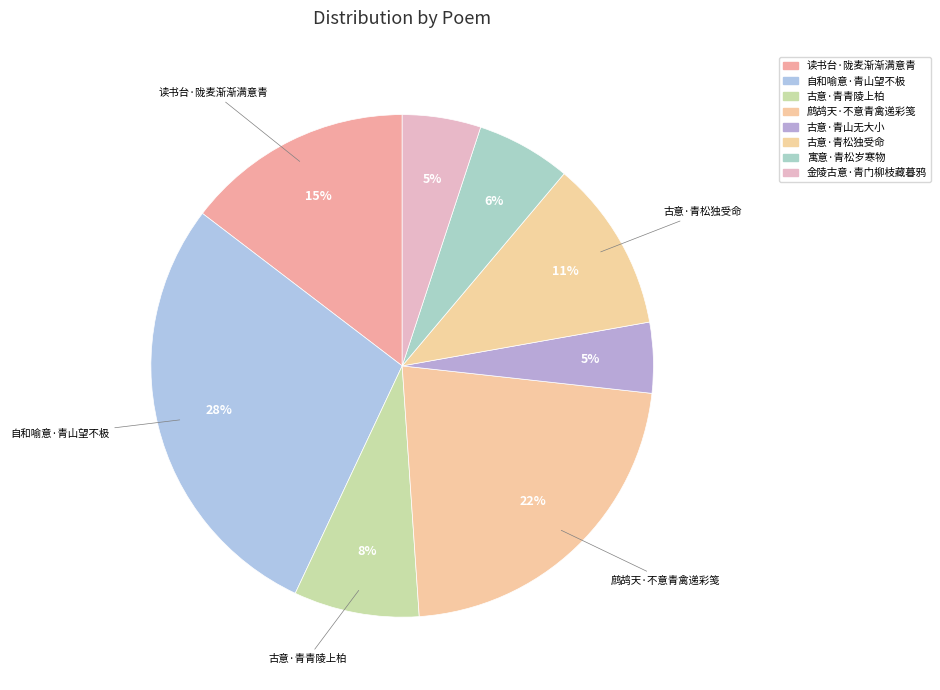

How much of the chart is everything except 古意·青山无大小?

95.5%